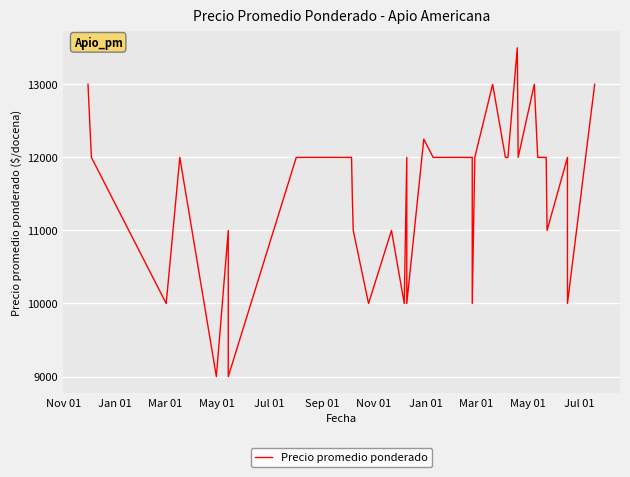

How many points are higher than both their immediate neighbors (excluding endpoints)?

9